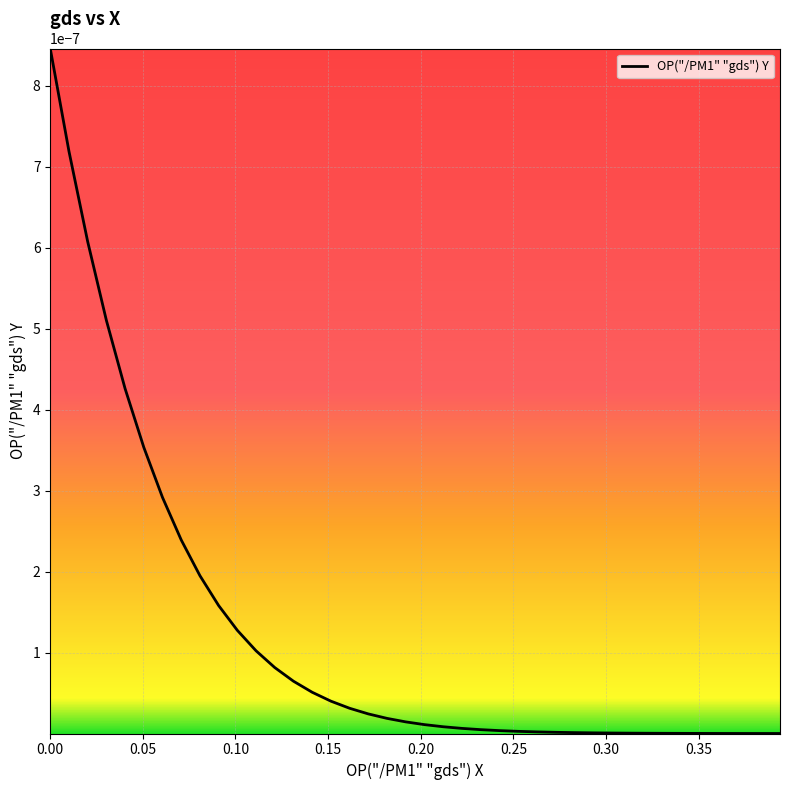

True or false: the data has more than 0 interior local peaks.

False